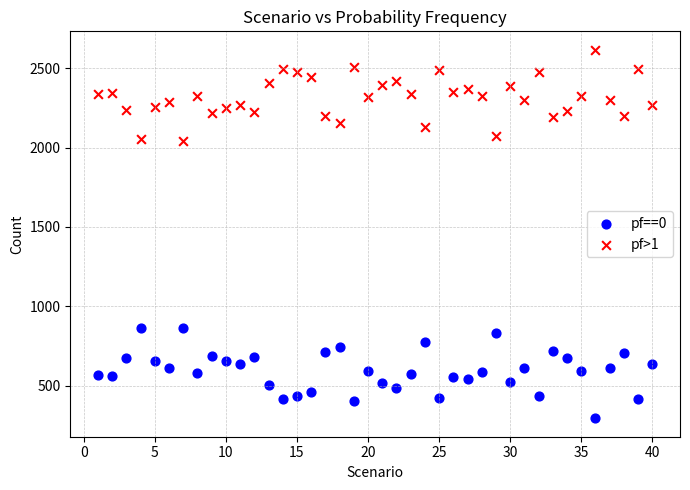

Which series contains the highest Y value?

pf>1